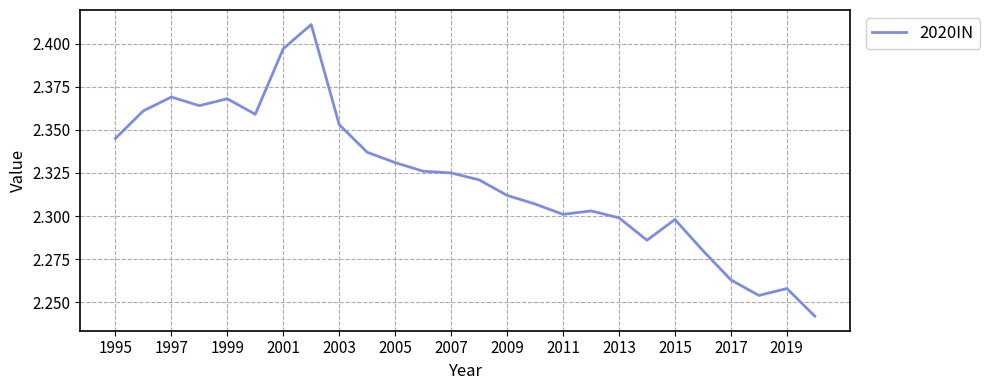

The value at 2011 is 1.5. True or false?

False